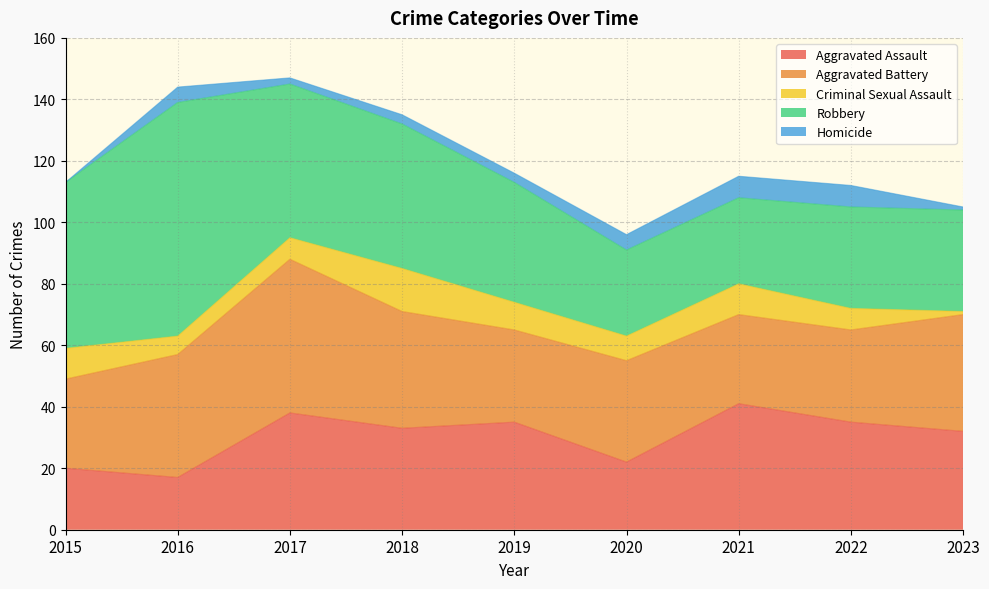

True or false: Homicide has more than 0 points higher than both neighbors.

True